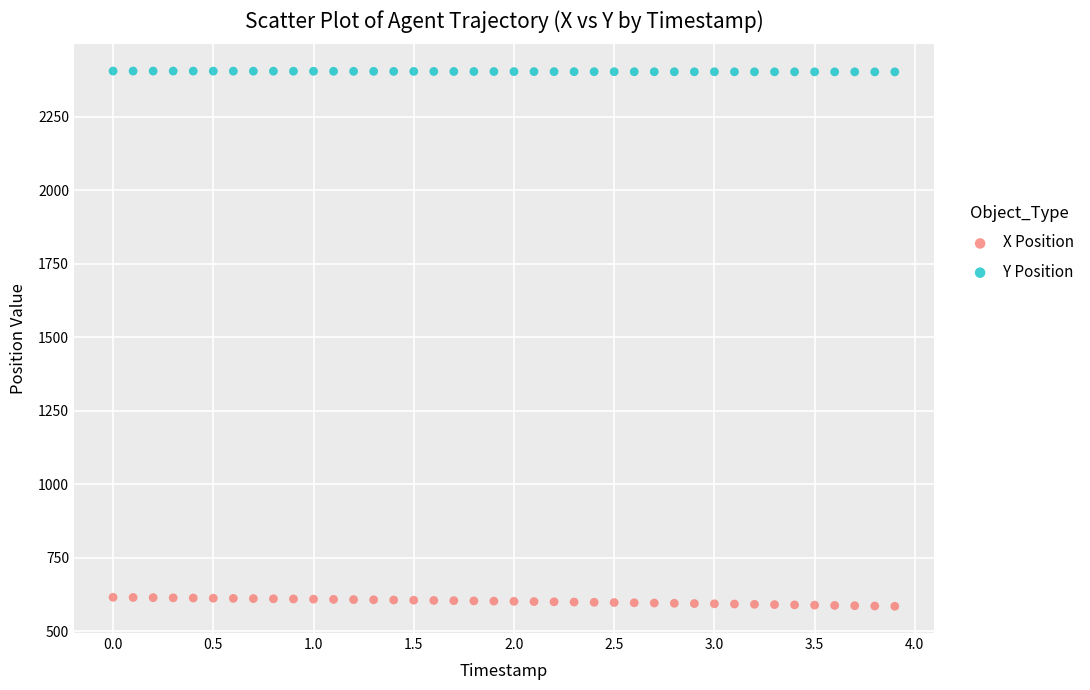

Which series contains the highest Y value?

Y Position